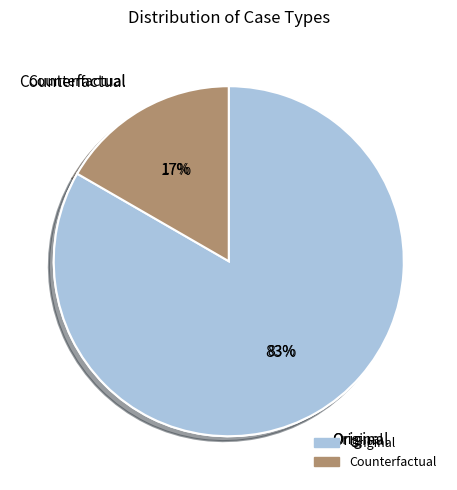

How many segments does this pie chart have?

3